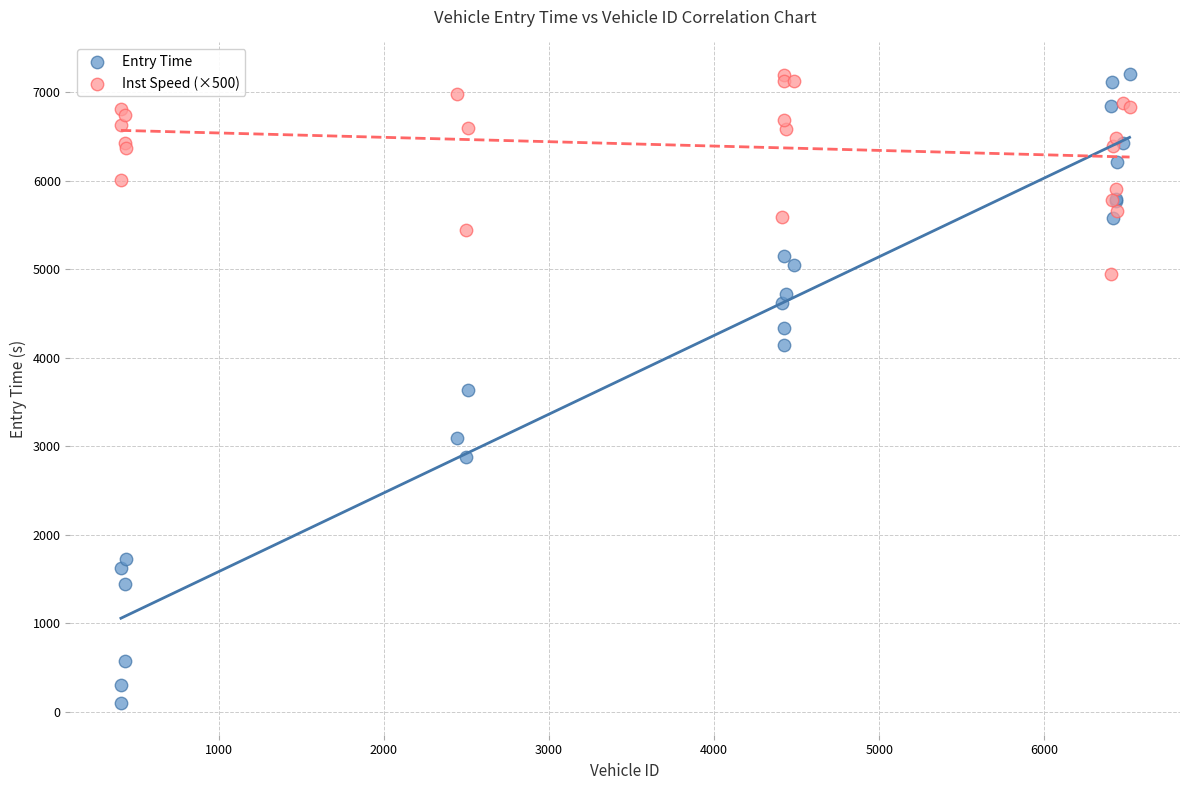

Which series has the largest Y range (max minus min)?

Entry Time